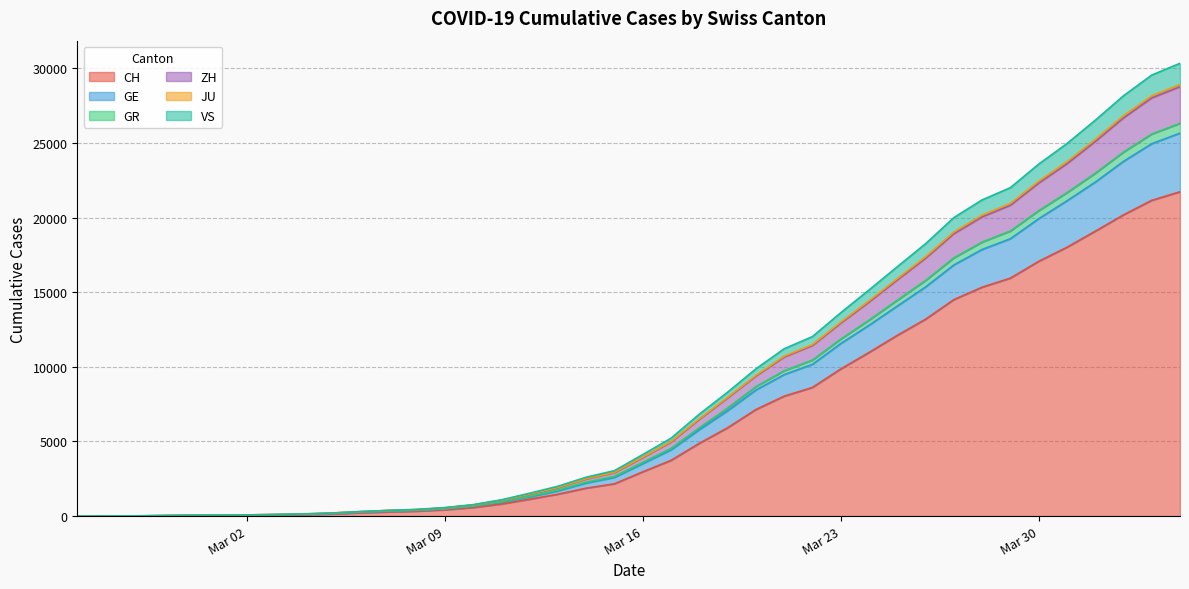

Where is CH nearest to the value 10864?

2020-03-24